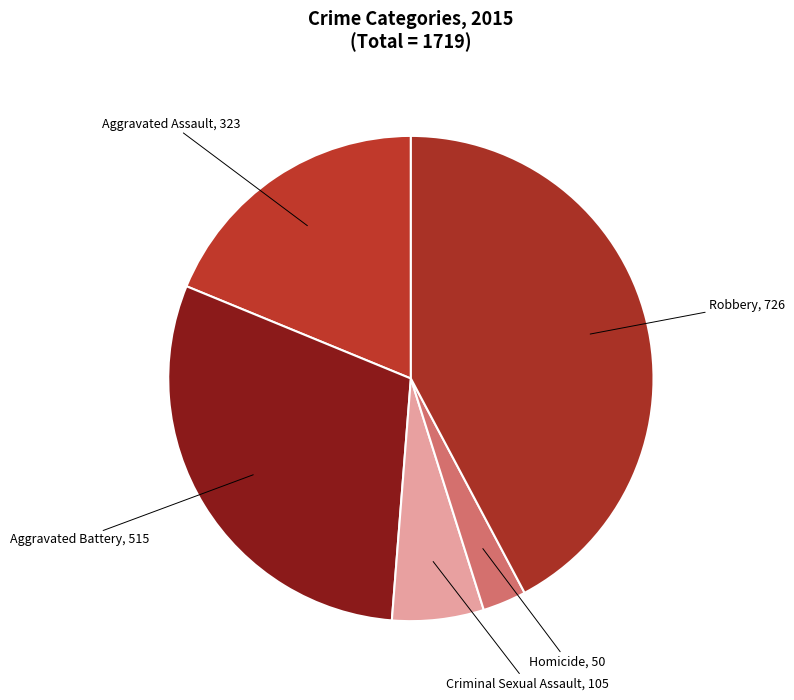

Do Criminal Sexual Assault and Homicide together represent more than half of the pie?

No